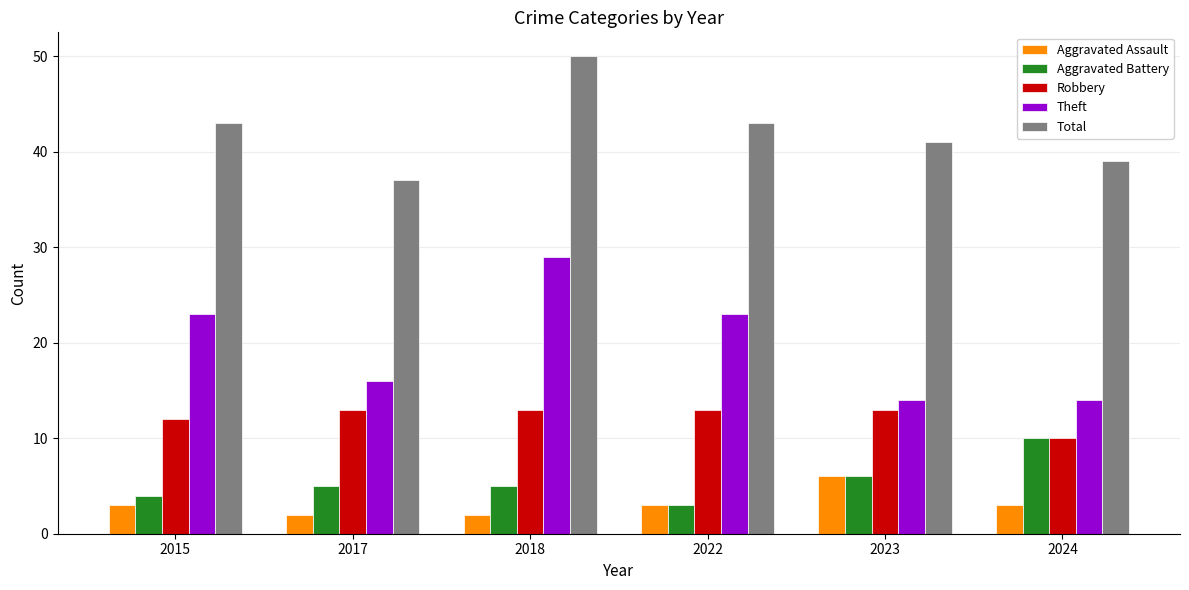

What is the approximate value of Theft at 2023?

14